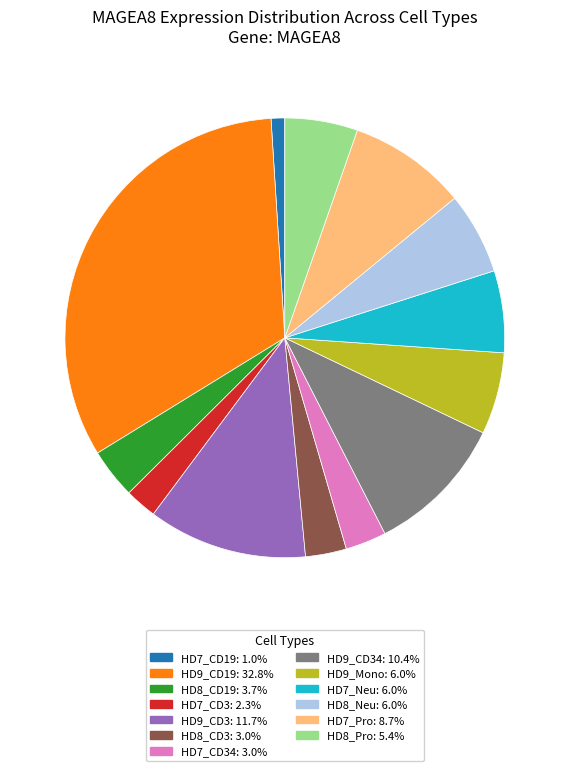

Does any single category account for the majority?

No